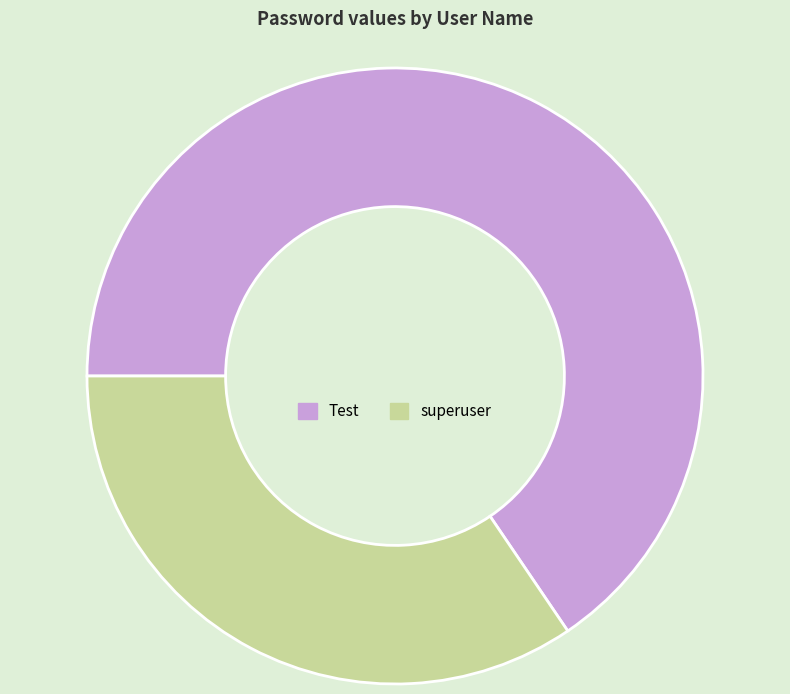

True or false: superuser accounts for 29% of the total.

False